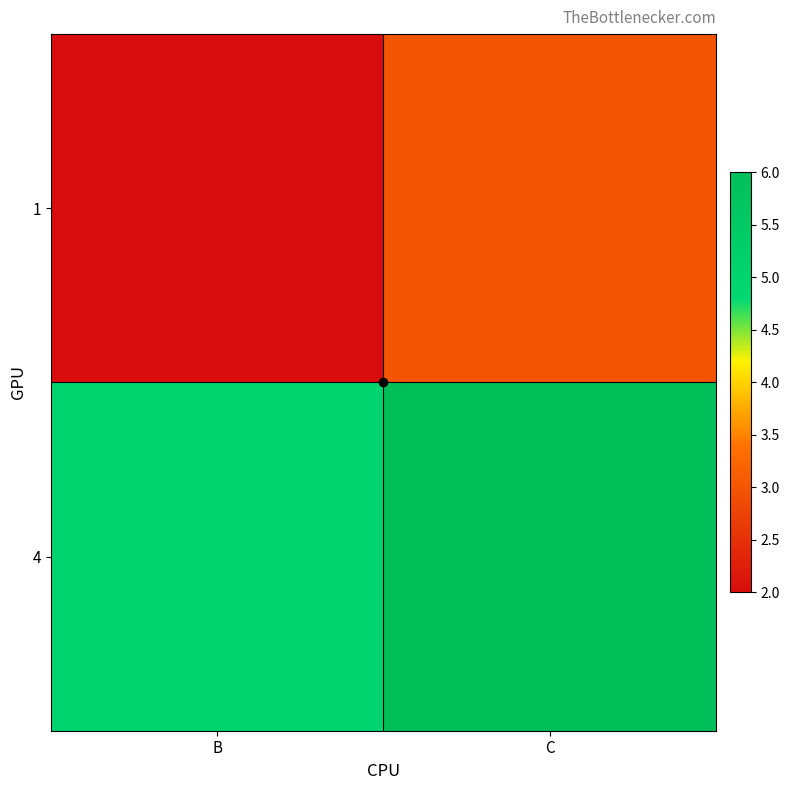

What is the total value across all series at B?

7